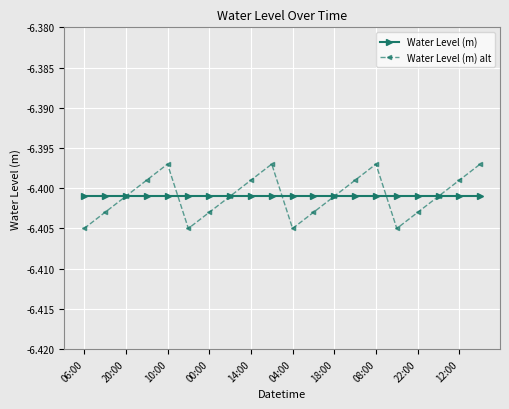

Which series has the largest range (max minus min)?

Water Level (m) alt